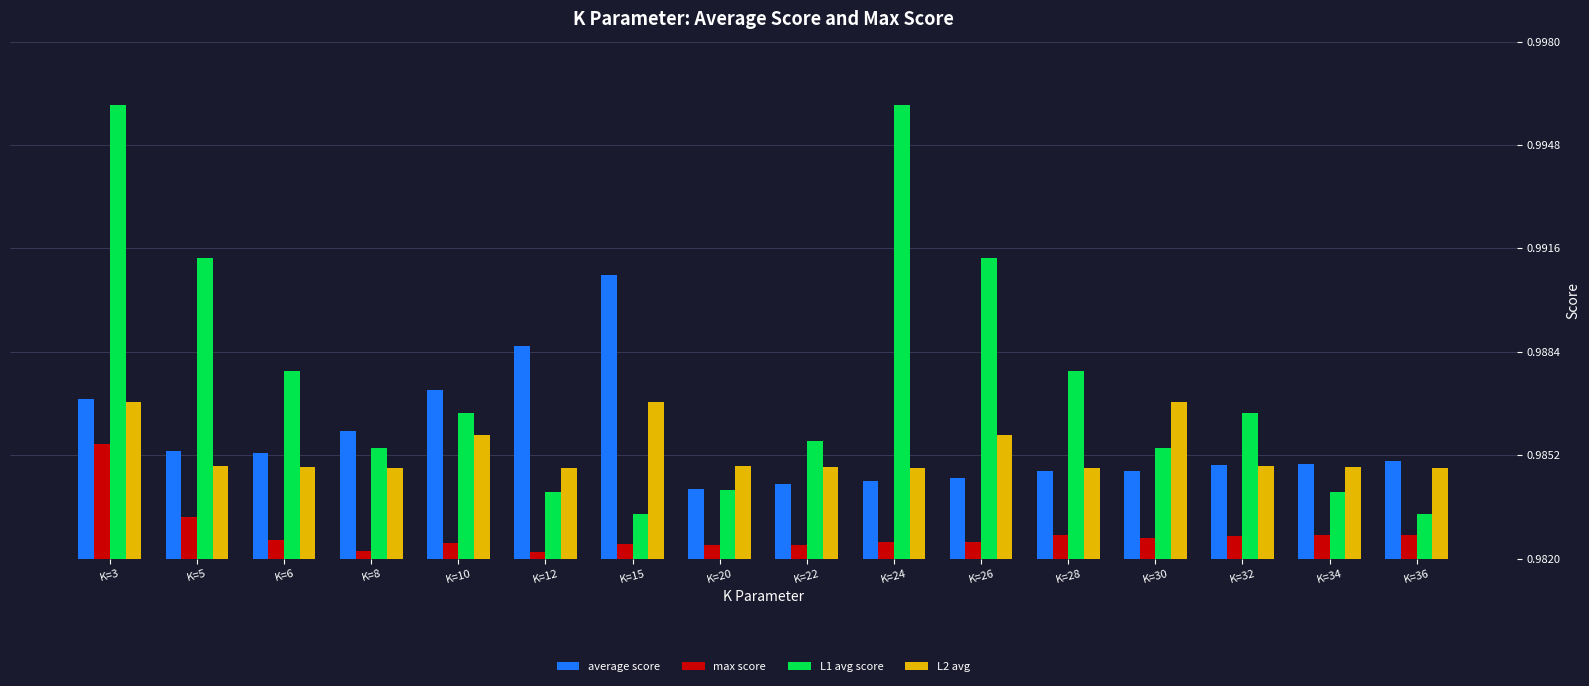

How many categories are shown in the chart?

16